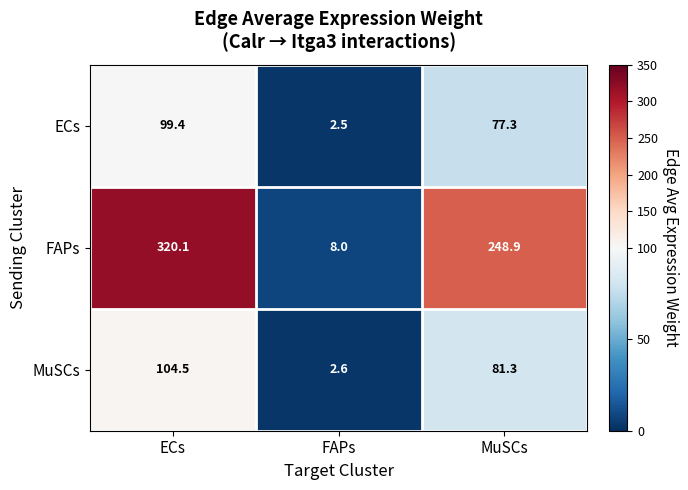

How many categories are shown in the chart?

3